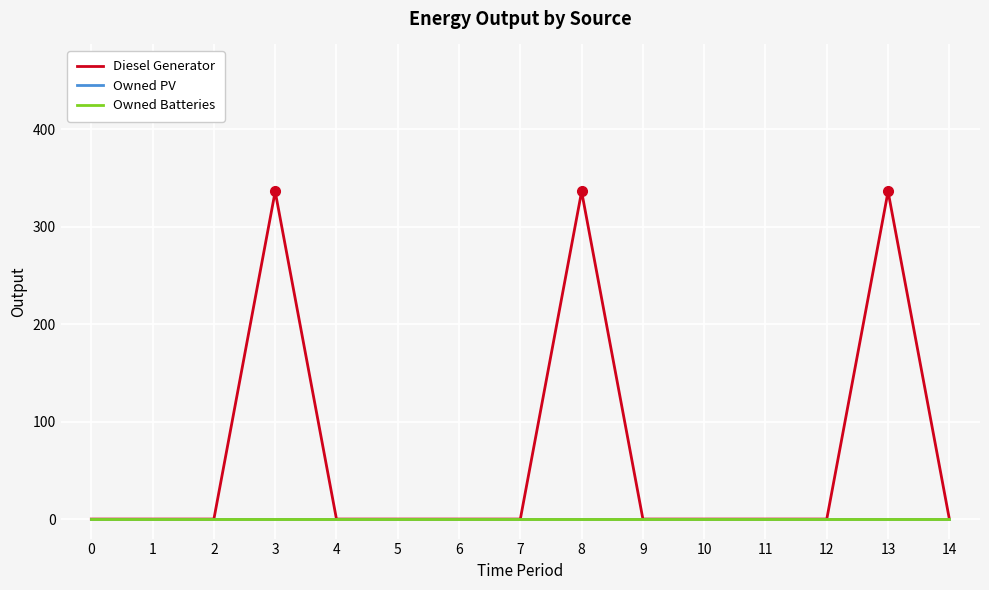

Reading left to right, list all the values displayed in this chart.

Diesel Generator: 0	0	0	336	0	0	0	0	336	0	0	0	0	336	0
Owned PV: 0	0	0	0	0	0	0	0	0	0	0	0	0	0	0
Owned Batteries: 0	0	0	0	0	0	0	0	0	0	0	0	0	0	0